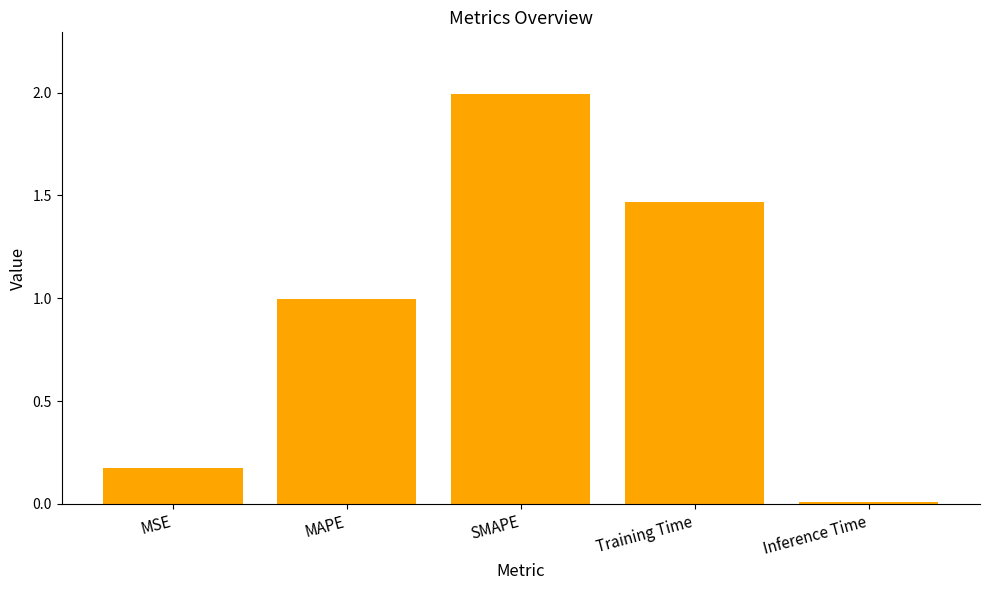

What is the label of the 1st bar from the right?

Inference Time